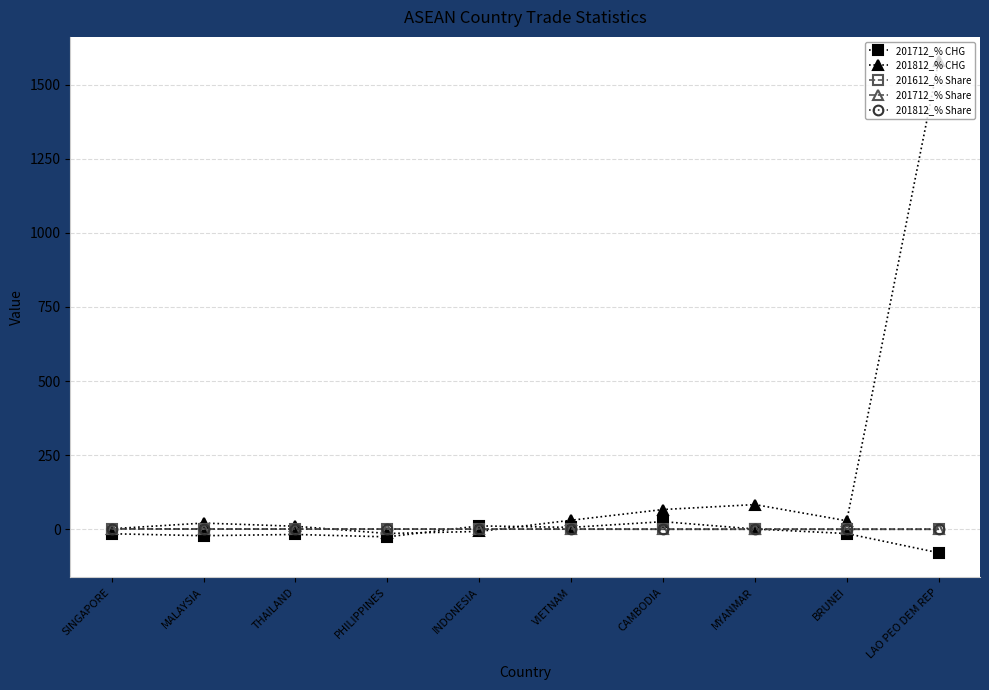

What is the label of the 1st point from the right?

LAO PEO DEM REP